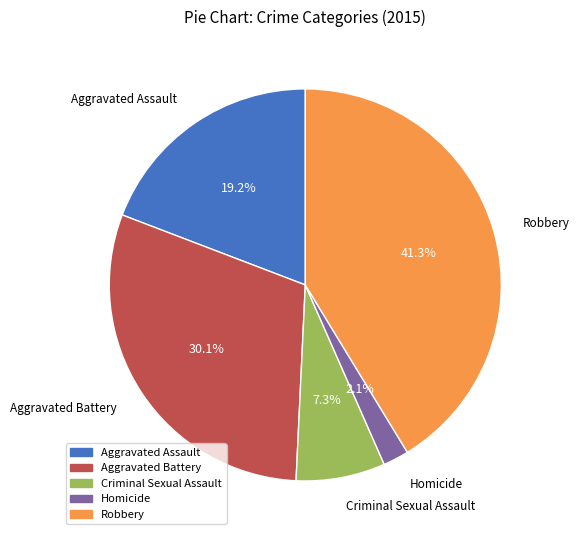

What is the smallest slice in the pie chart?

Homicide